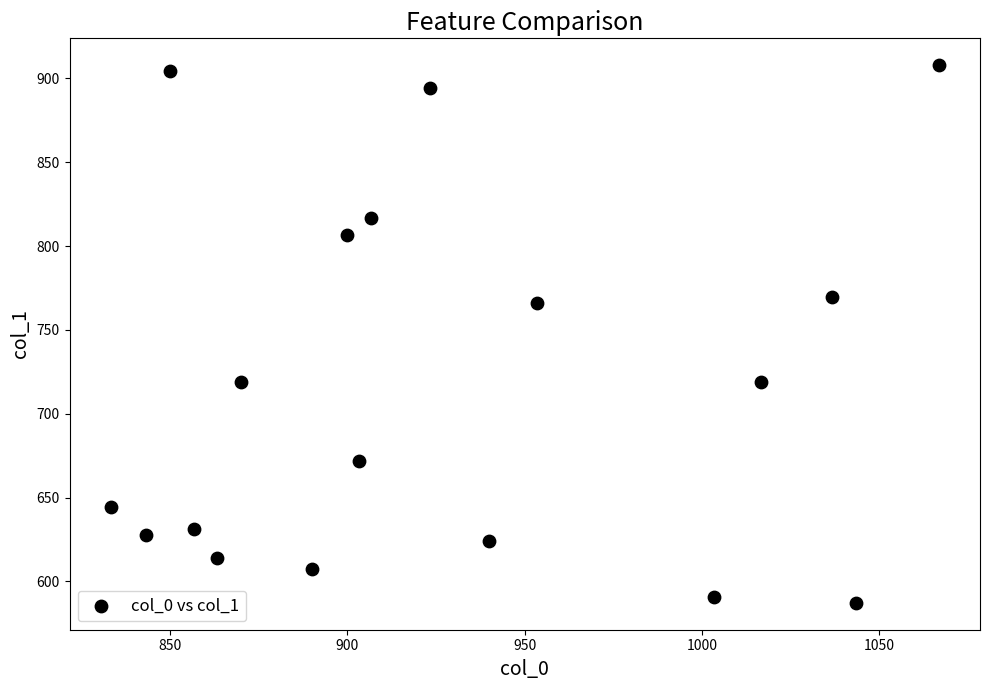

What is the range of X values (max minus min)?

233.3